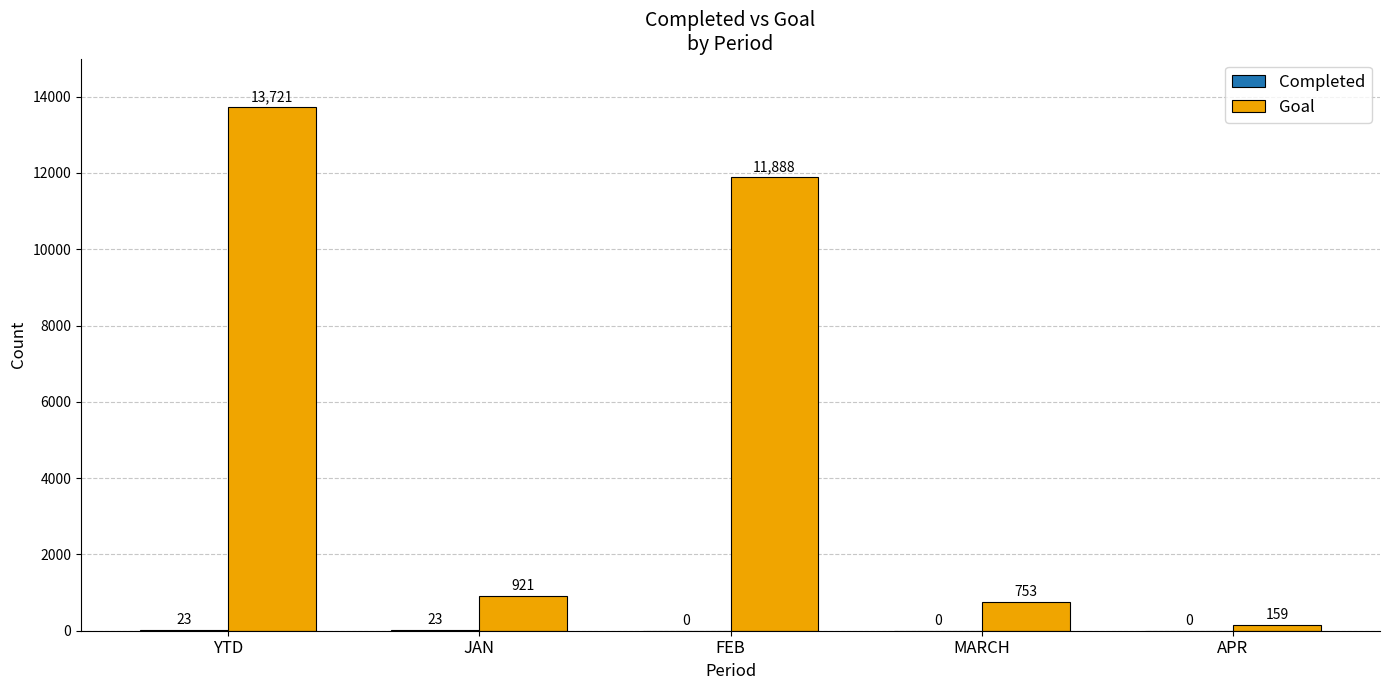

What is the sum of the Goal values at JAN and MARCH?

1674